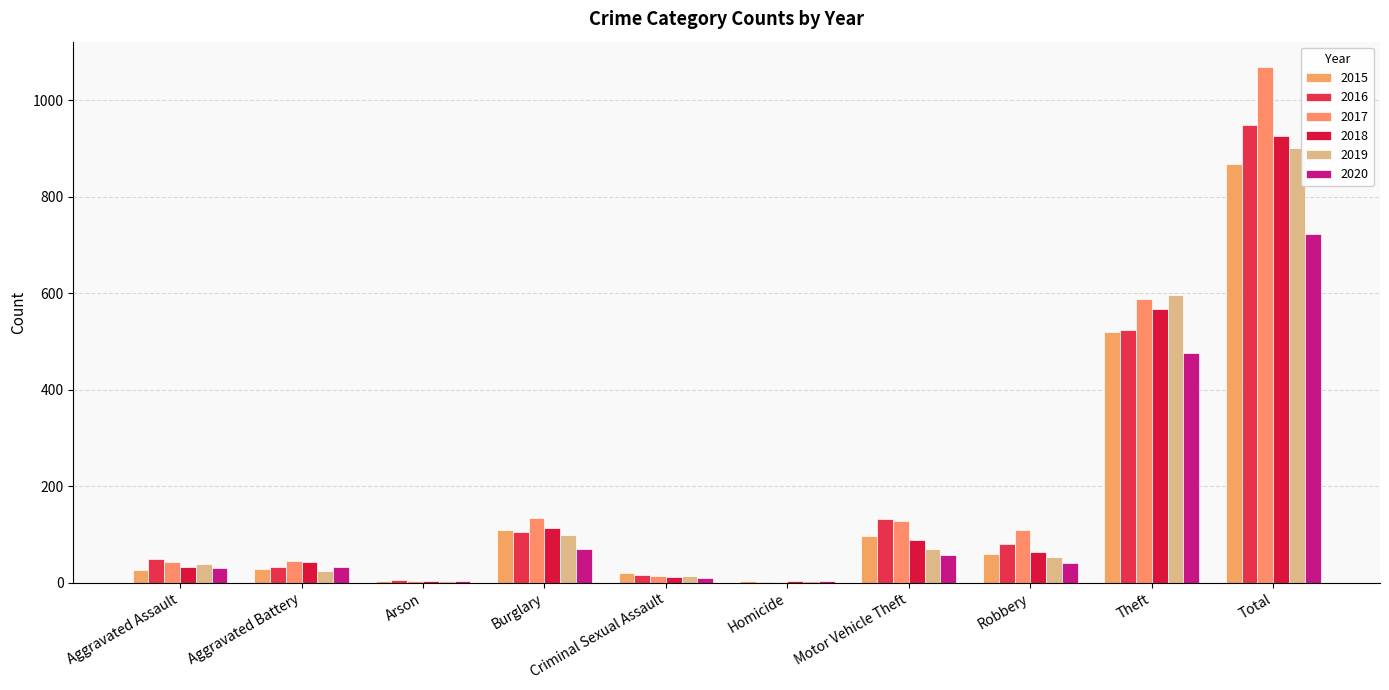

Between Criminal Sexual Assault and Aggravated Battery, which is larger?

Aggravated Battery